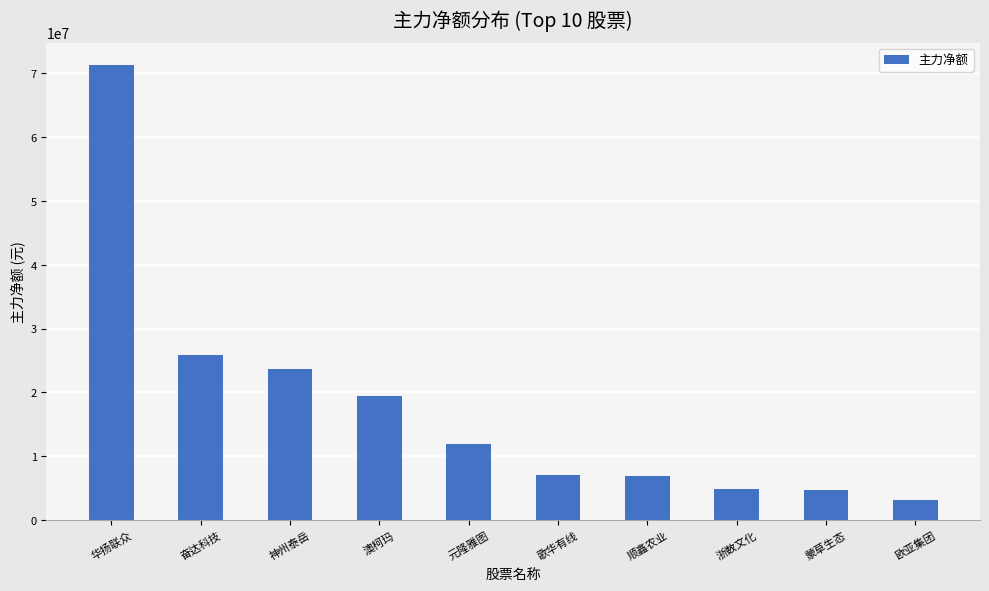

Between 浙数文化 and 顺鑫农业, which is larger?

顺鑫农业